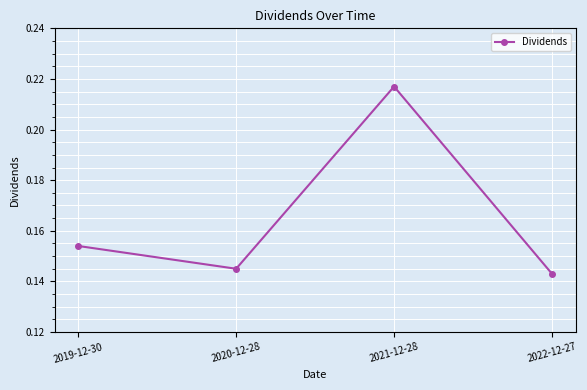

Which has a higher value, 2019-12-30 or 2021-12-28?

2021-12-28